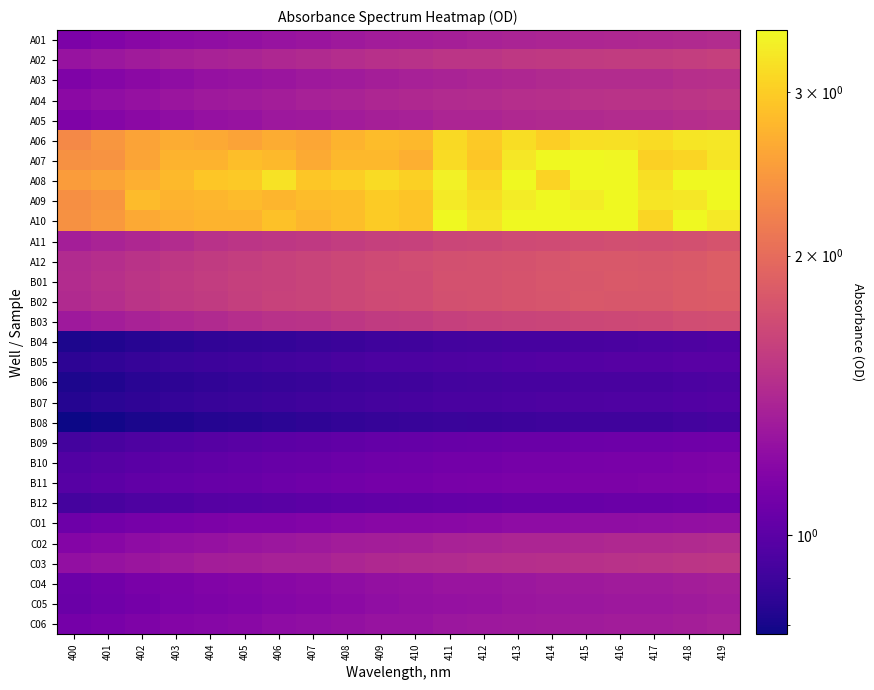

How many data points does each series have?

20